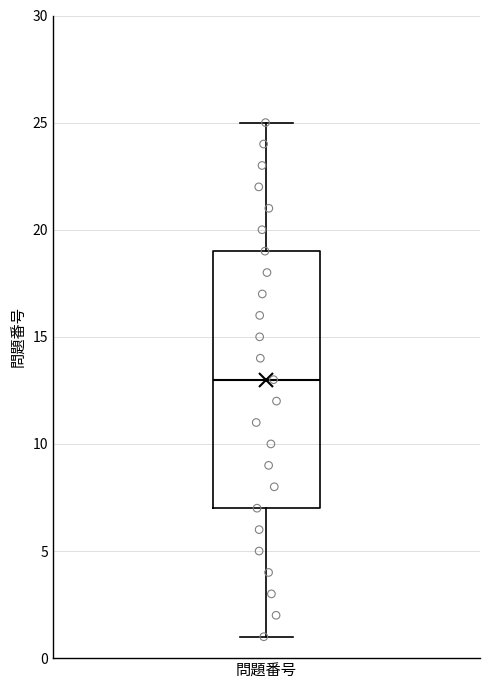

Transcribe this box plot: give where the median line is, the range the box spans, and where the two whiskers end, as read against the y-axis. The values are not printed on the chart, so give them approximately, as read against the axis.

median 13, box 7 to 19, whiskers 1 to 25